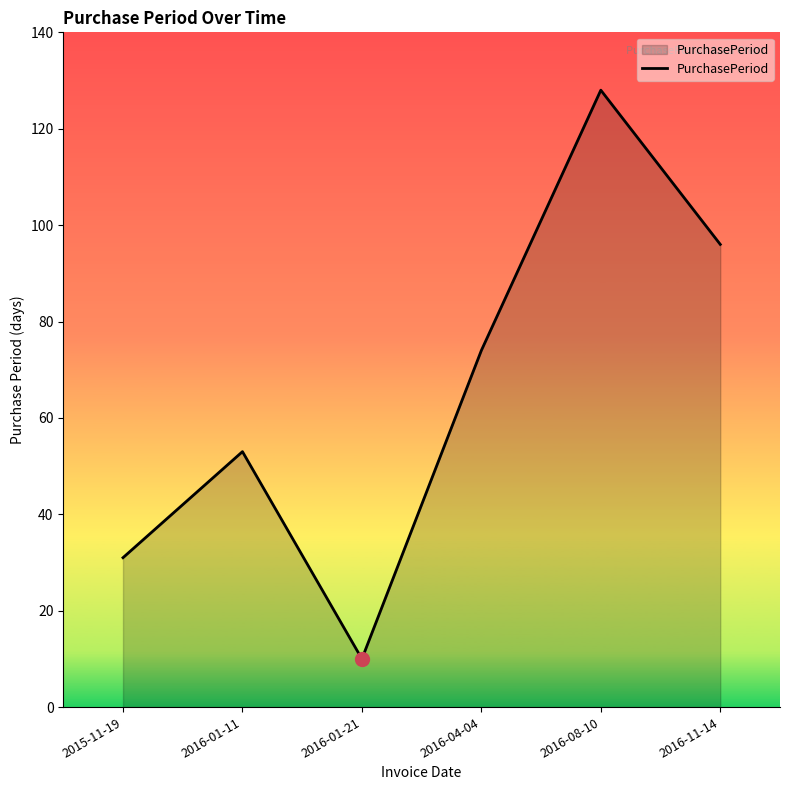

What position from the left is 2016-04-04?

4